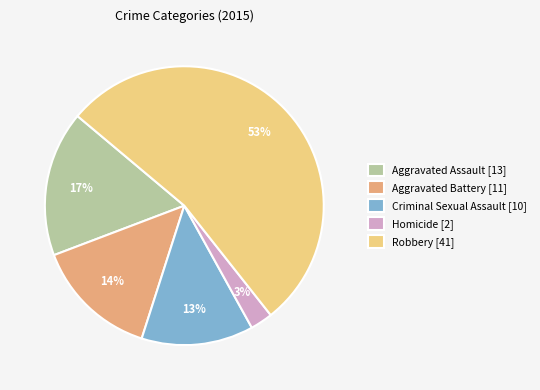

How many slices are in this pie chart?

5